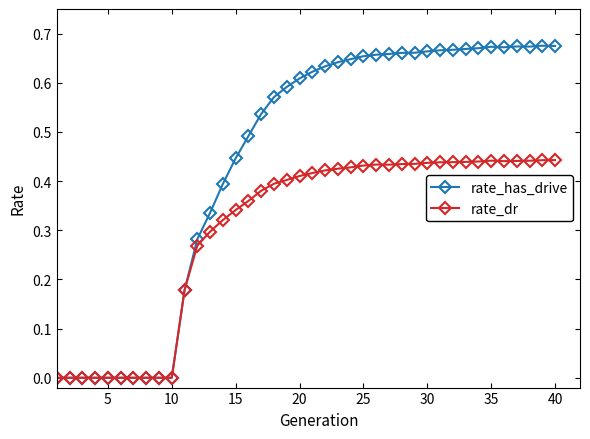

Rank the series by their average value, from highest to lowest.

rate_has_drive, rate_dr